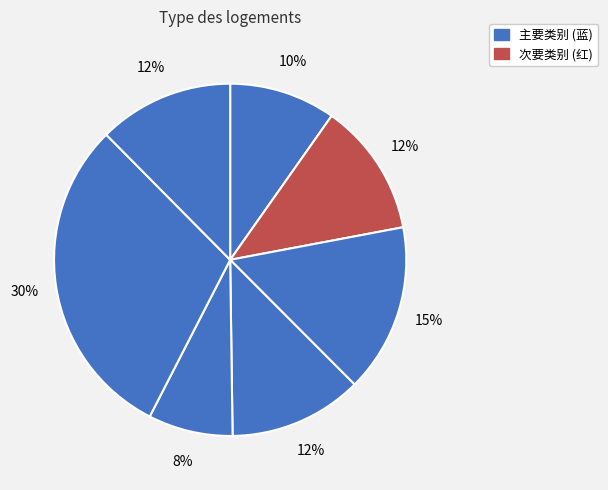

How many segments does this pie chart have?

7